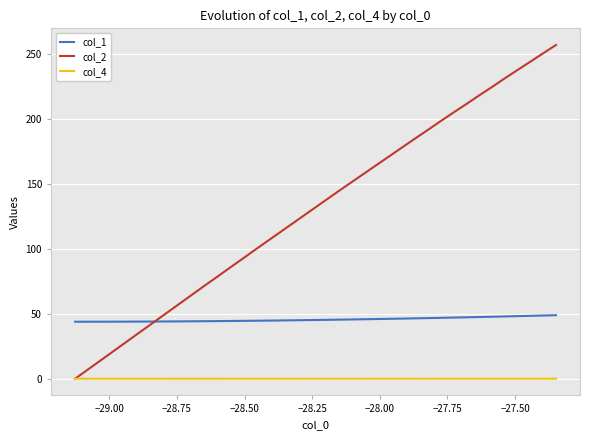

Which series has the largest total across all categories?

col_2